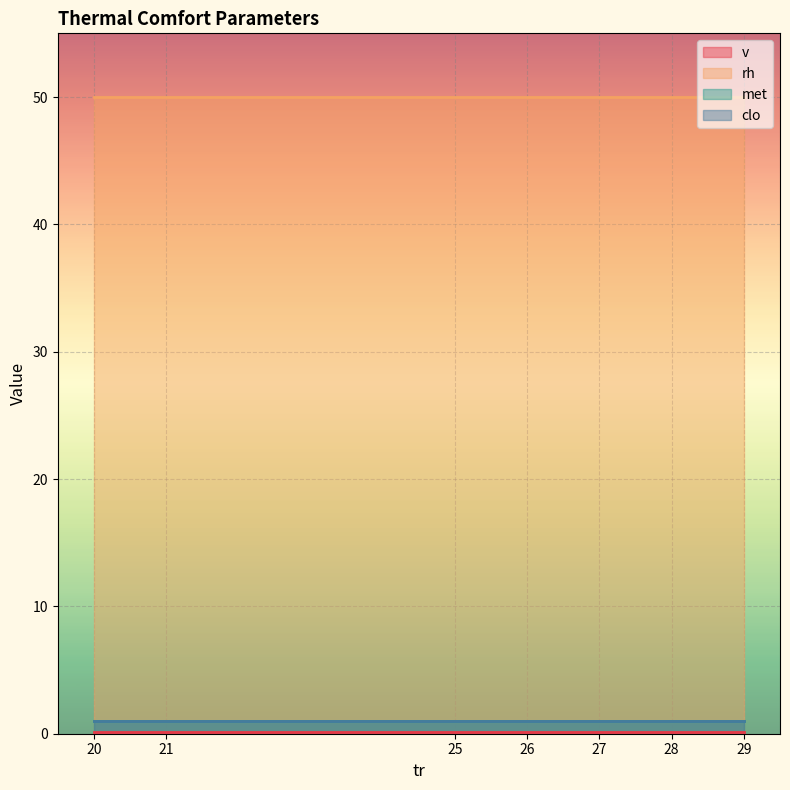

The v series shows 0.2 at 25. True or false?

False